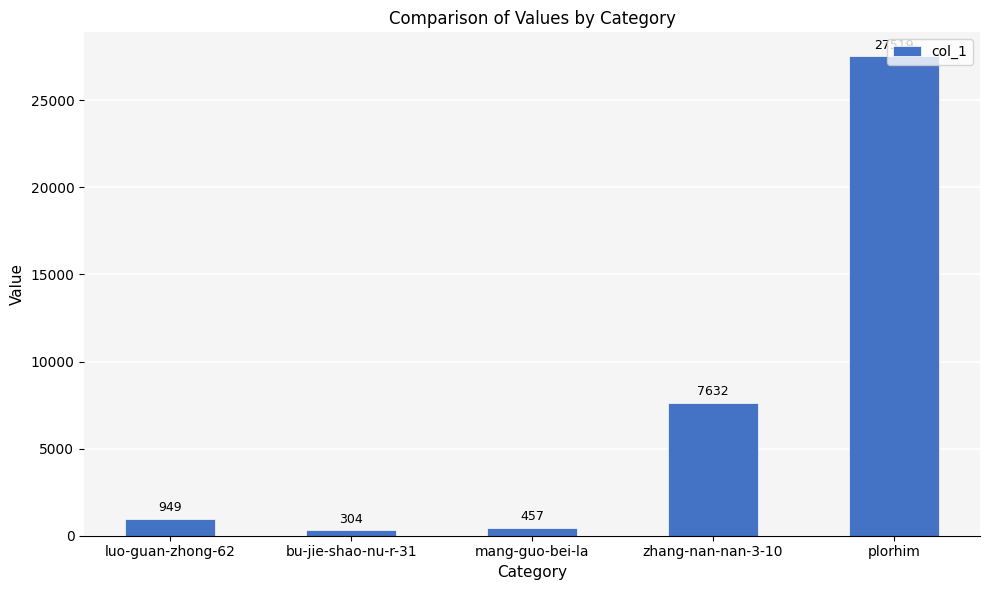

Is it true that the value at mang-guo-bei-la is 457?

True